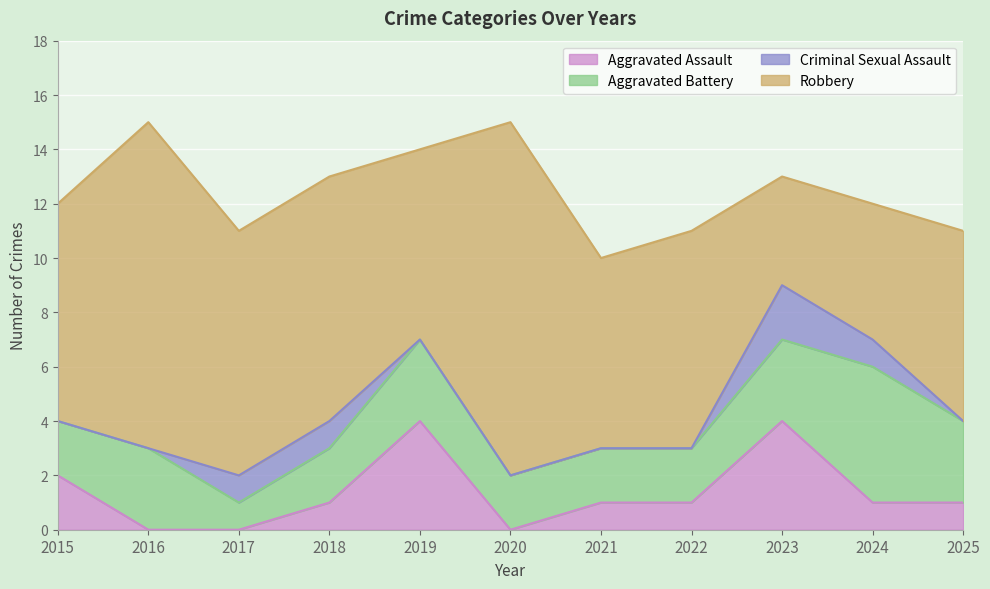

How many interior local peaks does the Aggravated Assault series have?

2